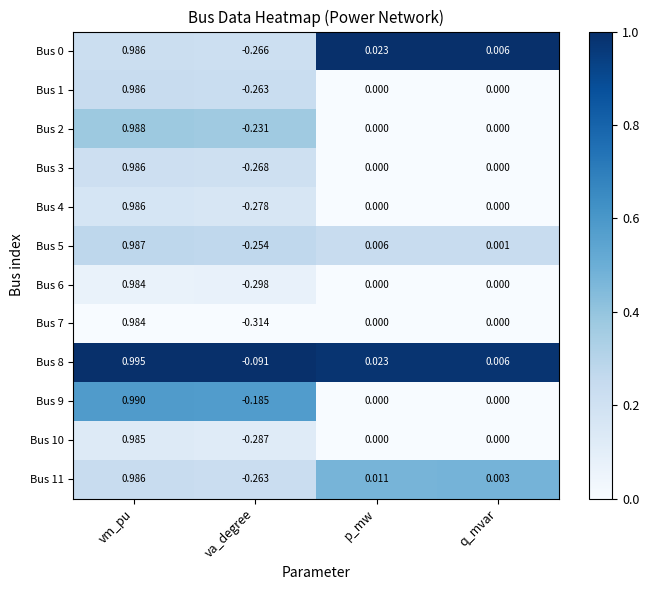

At which label does Bus 6 reach its peak?

vm_pu